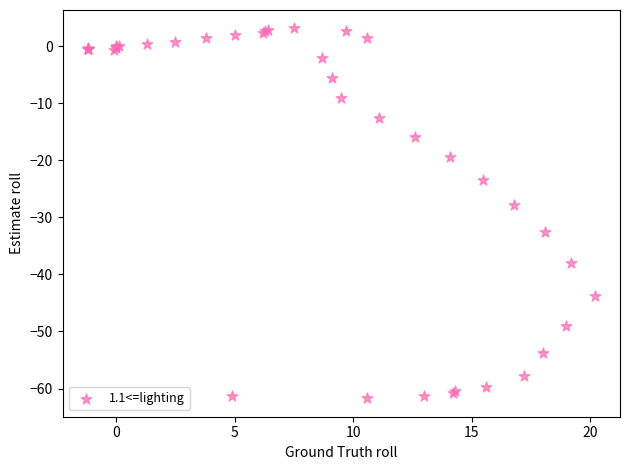

What Y value in the scatter plot is closest to -29?

-27.8